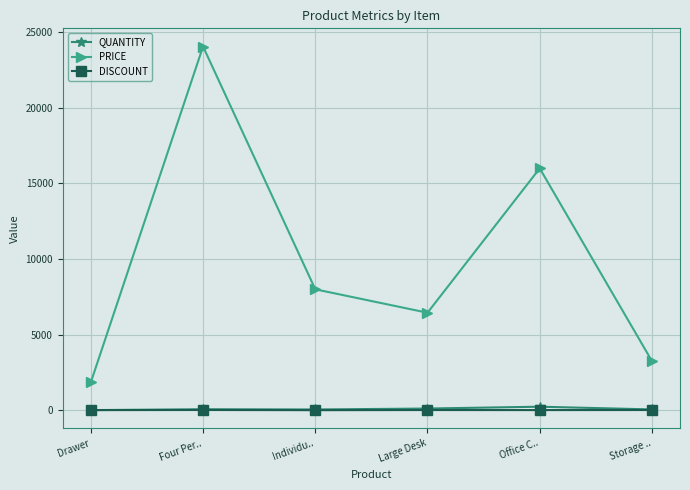

What is the sum of all QUANTITY values?

534